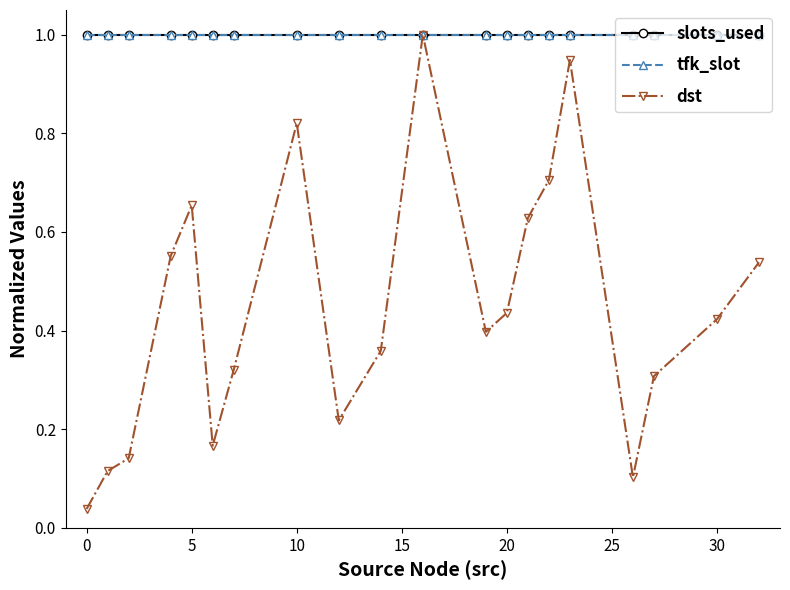

Does the chart have visible grid lines?

No